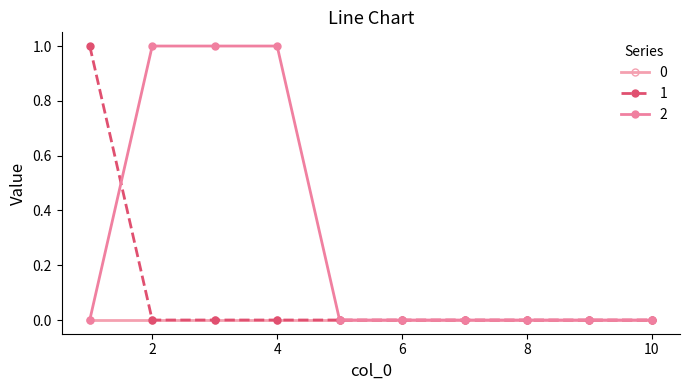

Does the chart have visible grid lines?

No